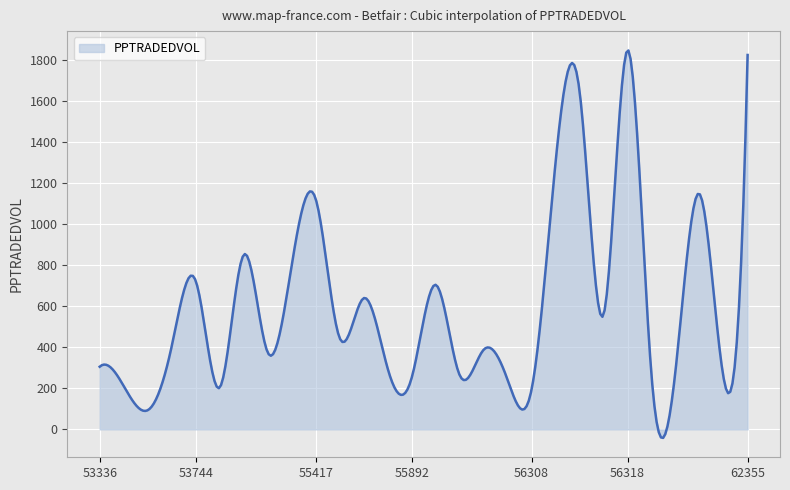

What is the maximum value shown in the chart?

1848.8